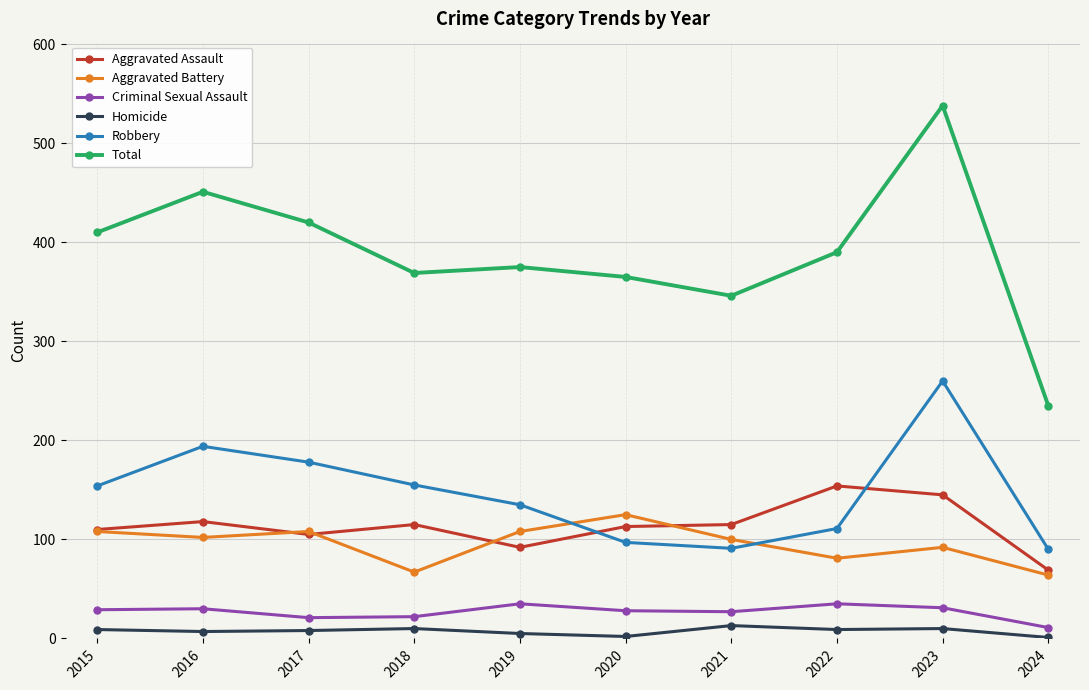

What is the sum of the Robbery values at 2018 and 2017?

333